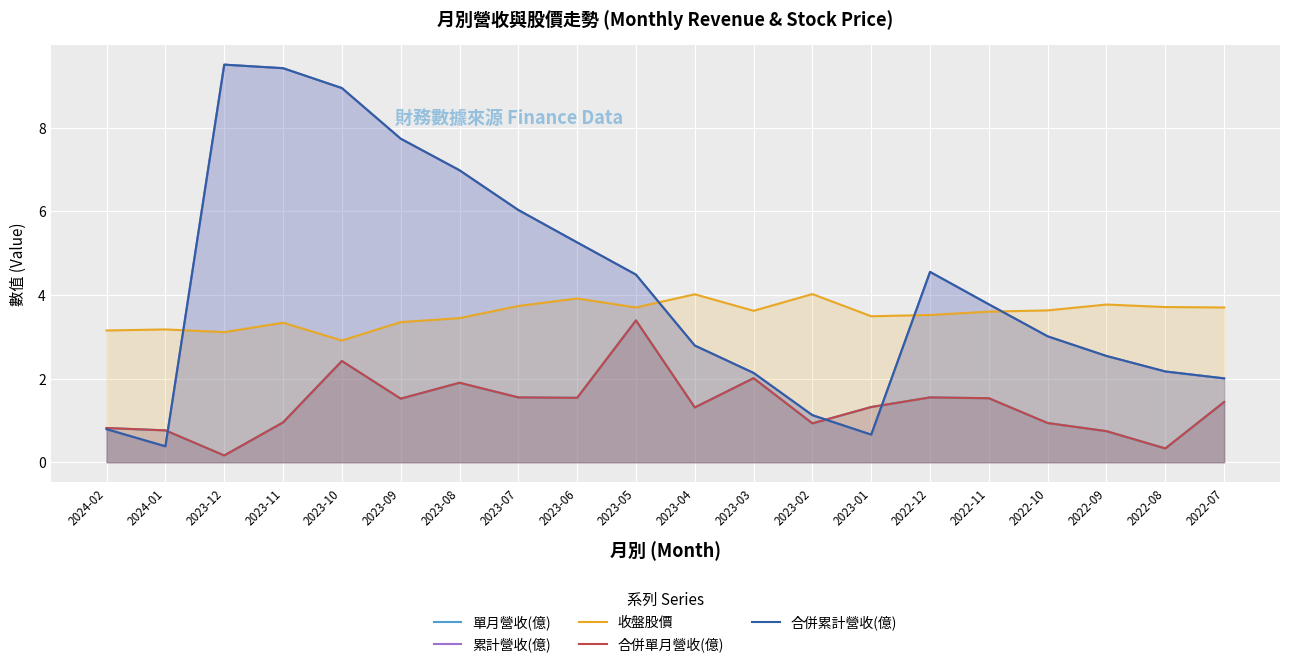

How many intersections are there between 累計營收(億) and 單月營收(億)?

3